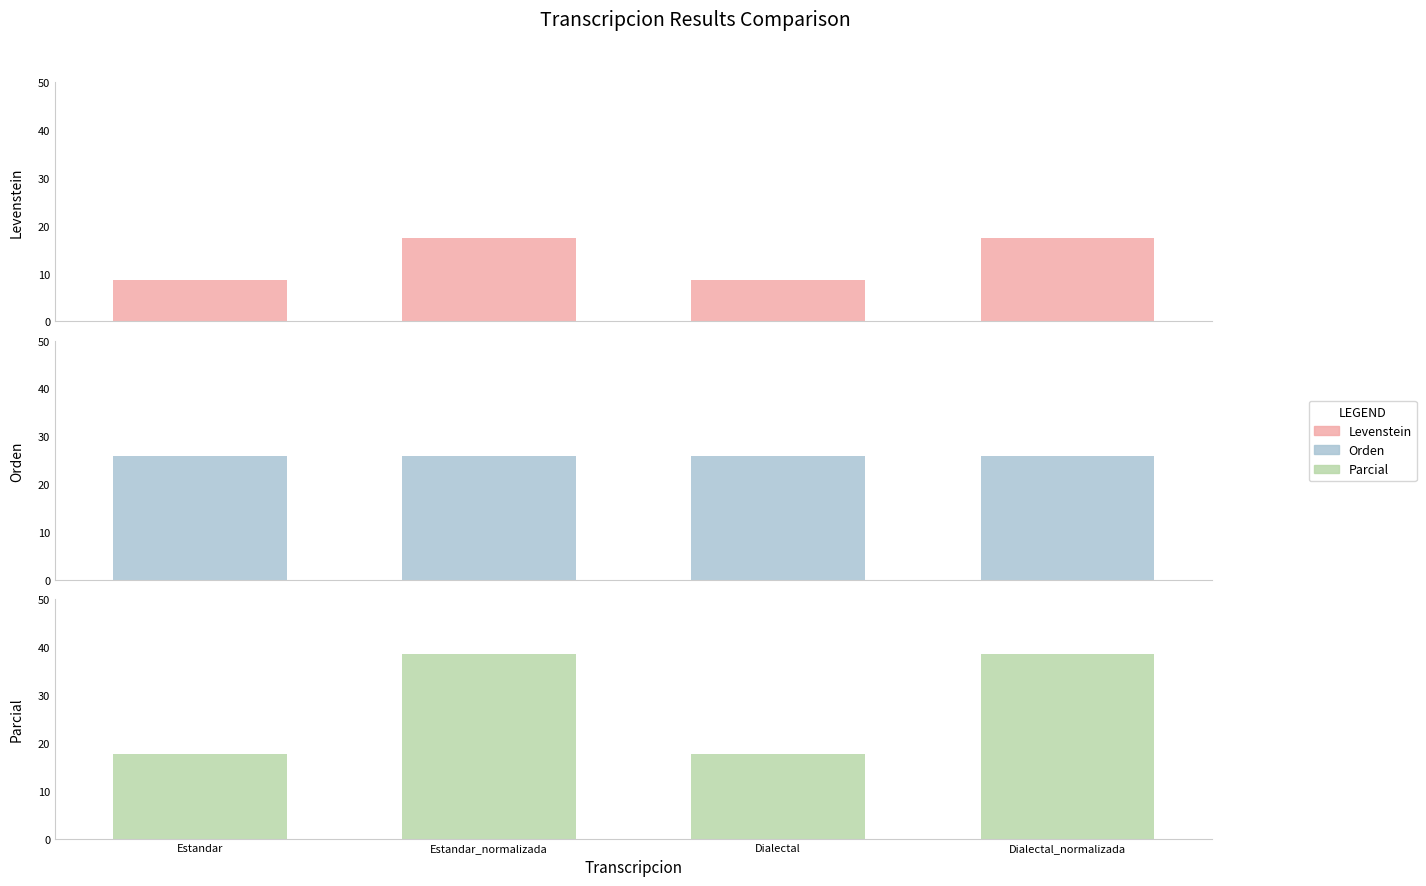

Is the value of Orden at Dialectal_normalizada greater than the value of Parcial at Estandar?

Yes